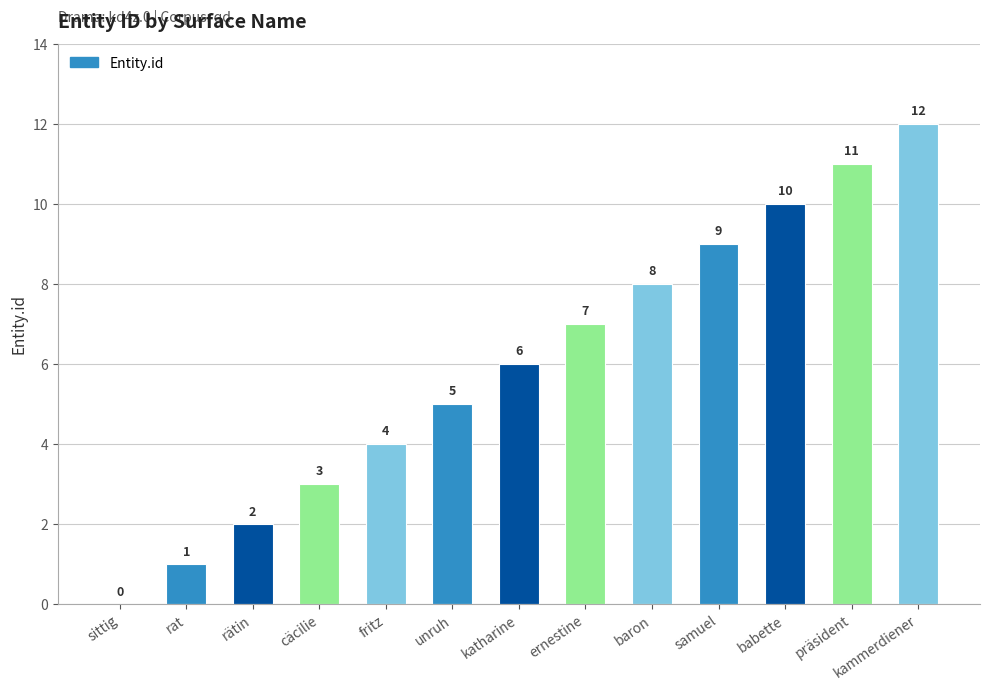

Where is the data nearest to the value 6?

katharine